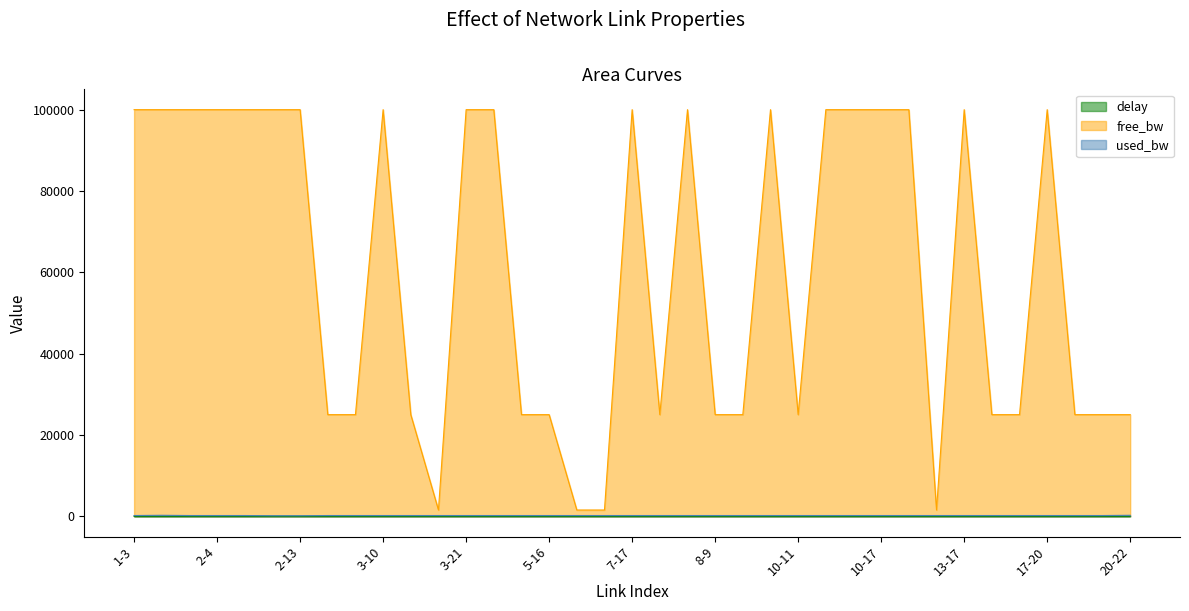

What is the value of the used_bw point at the 18th from the left?

192.0